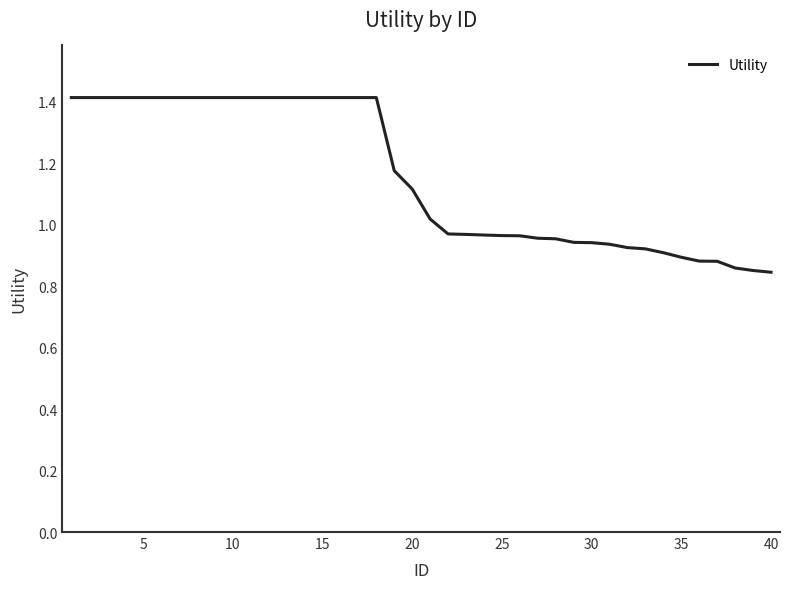

What is the difference between the maximum and minimum values?

0.6